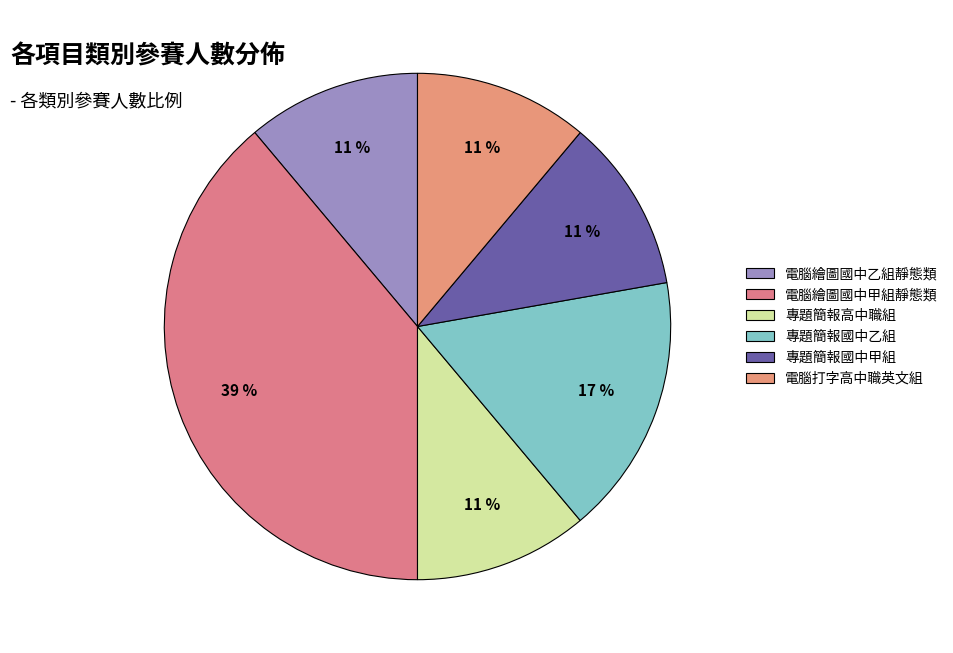

Is there any slice that represents more than half of the pie?

No